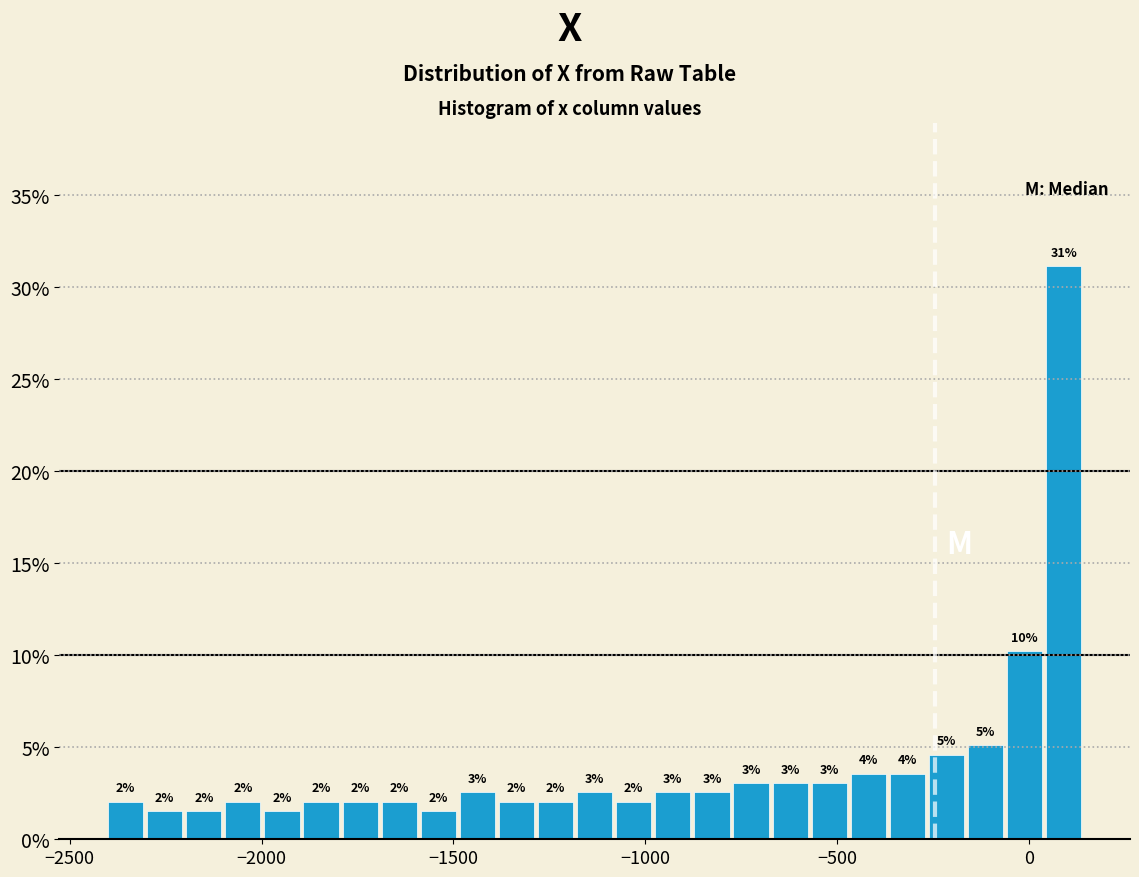

Read against the x-axis, roughly where is the centre of the tallest bar?

100